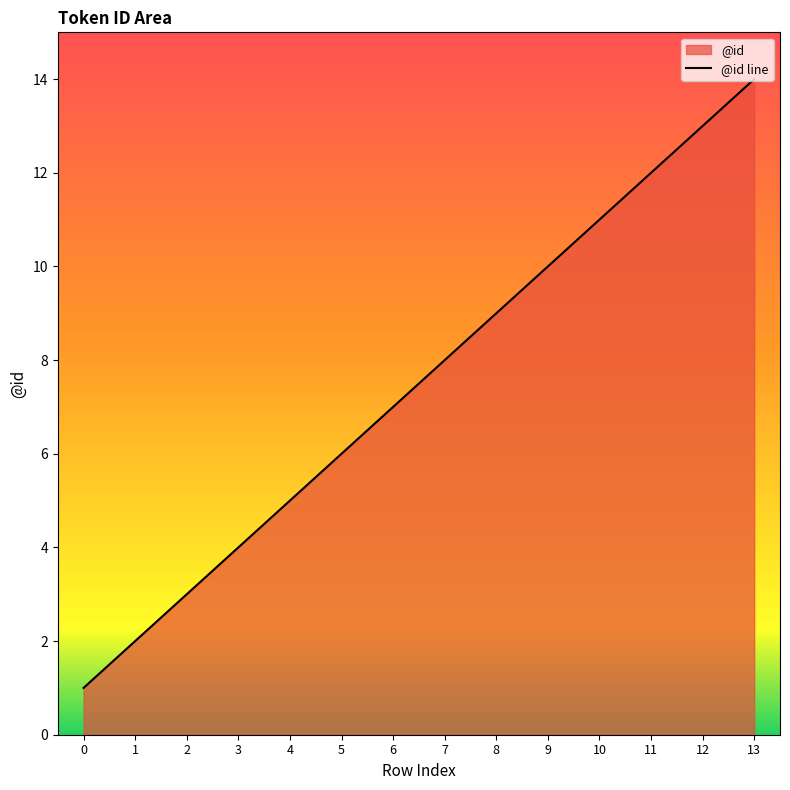

Does the chart display data point markers on the line(s)?

No